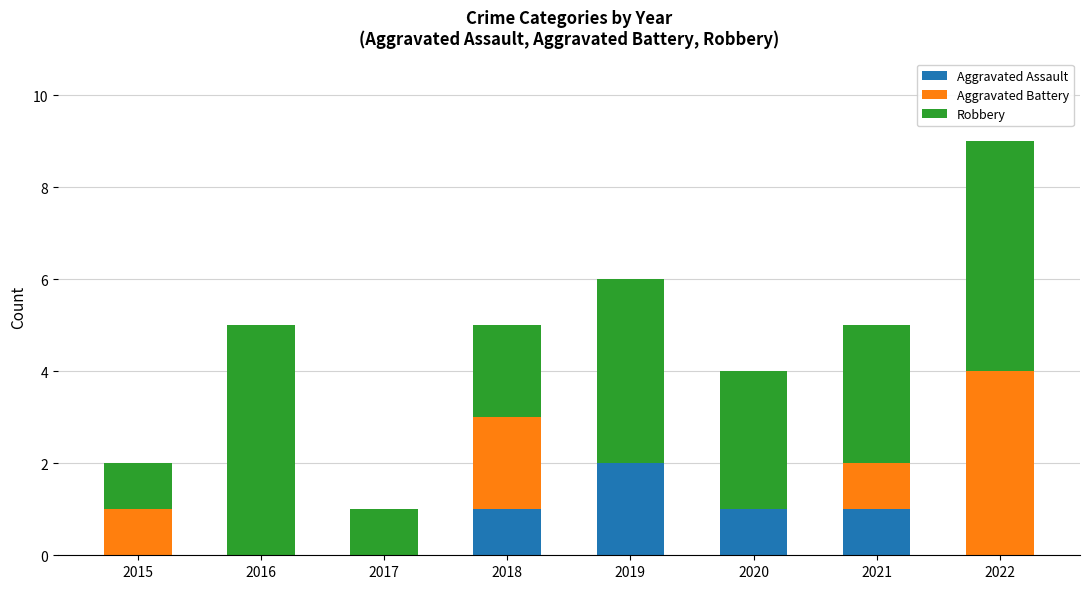

Are the bars grouped side by side (vs. stacked)?

No